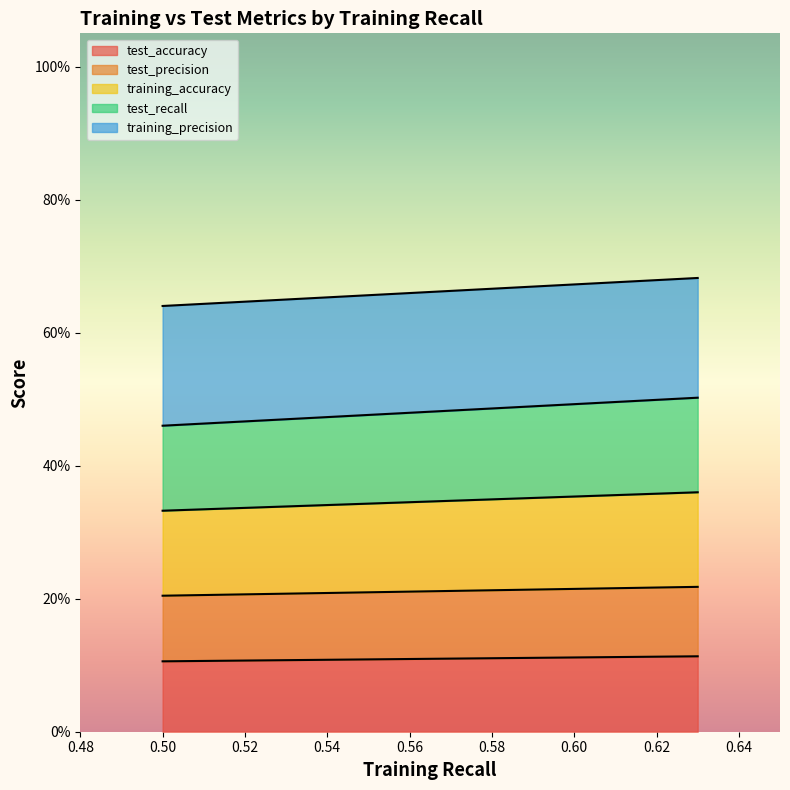

The value of test_accuracy at 0.5 is 0.9. True or false?

False